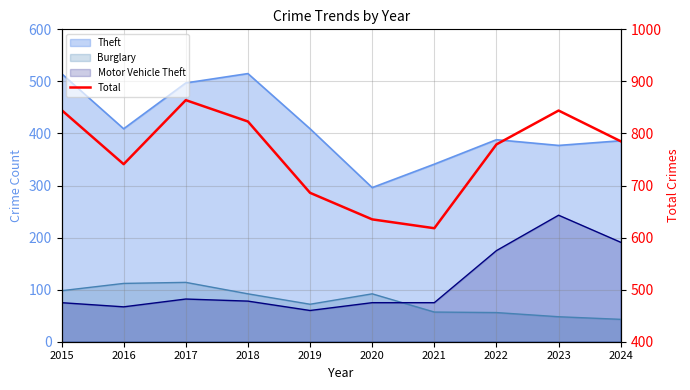

How many categories are shown in the chart?

10